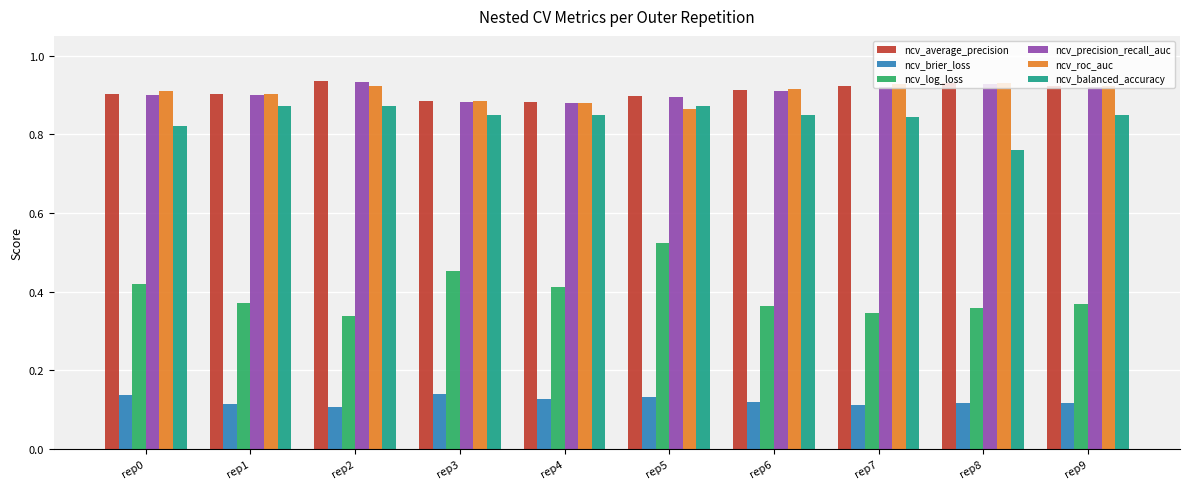

At which category is the sum across all series the highest?

rep5